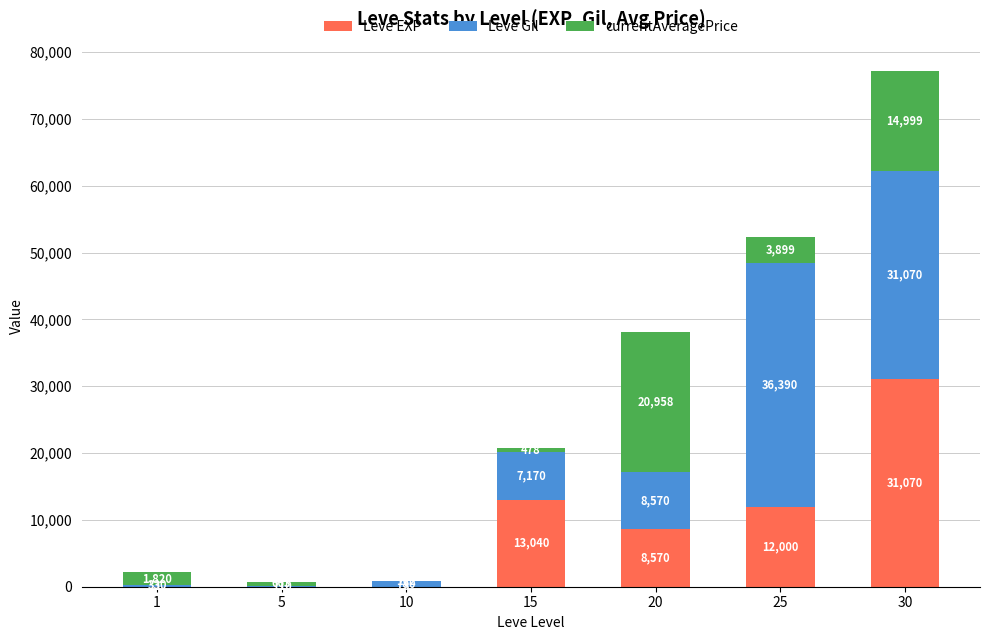

Are the bars grouped side by side (vs. stacked)?

No